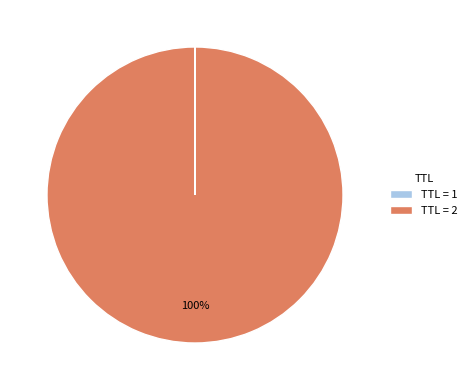

To the nearest percent, what is the average slice percentage?

50%